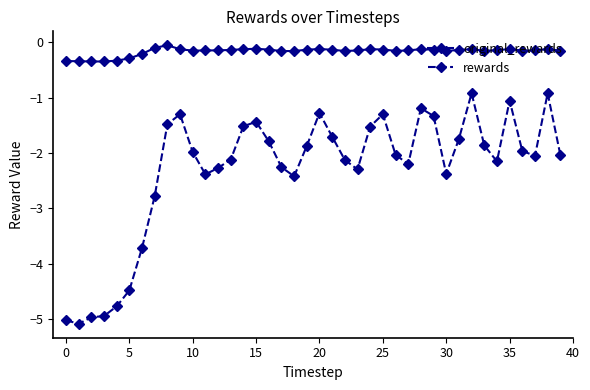

How many categories are shown in the chart?

40